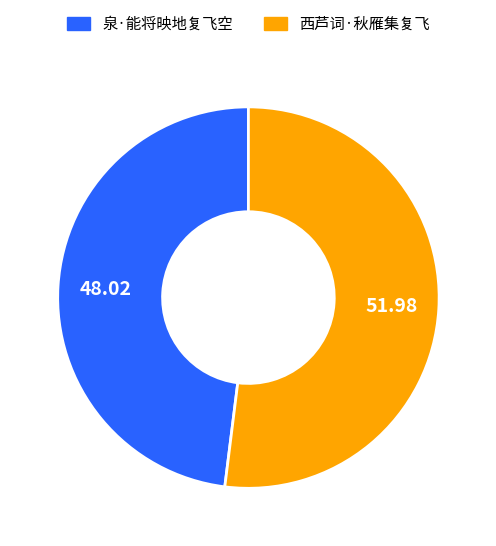

Is 泉·能将映地复飞空 the majority of the pie?

No